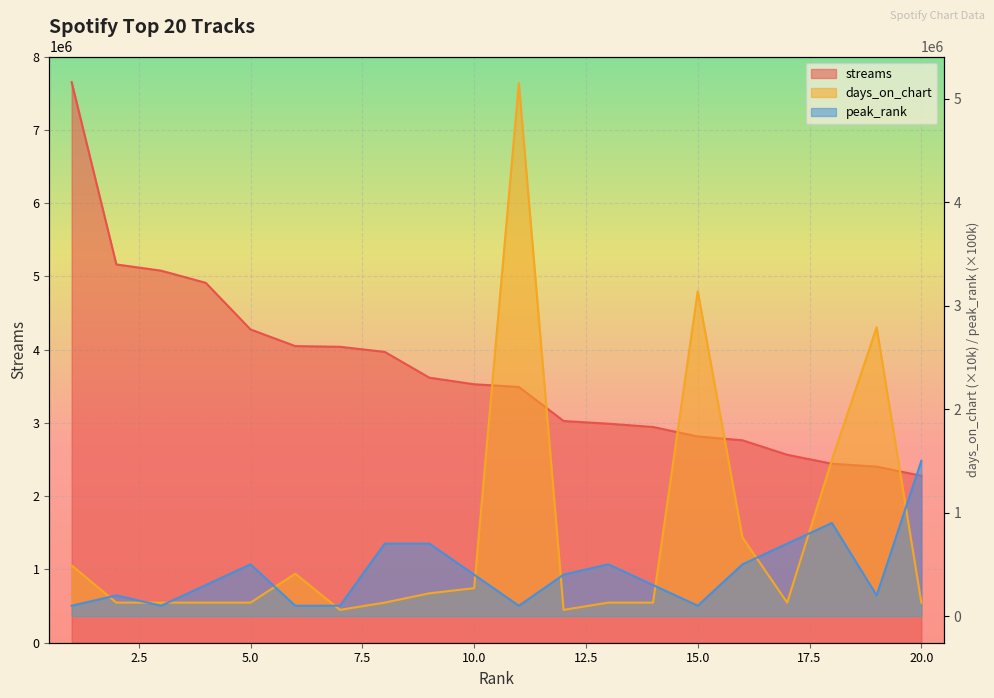

What is the value of the days_on_chart point at the 12th from the left?

60000